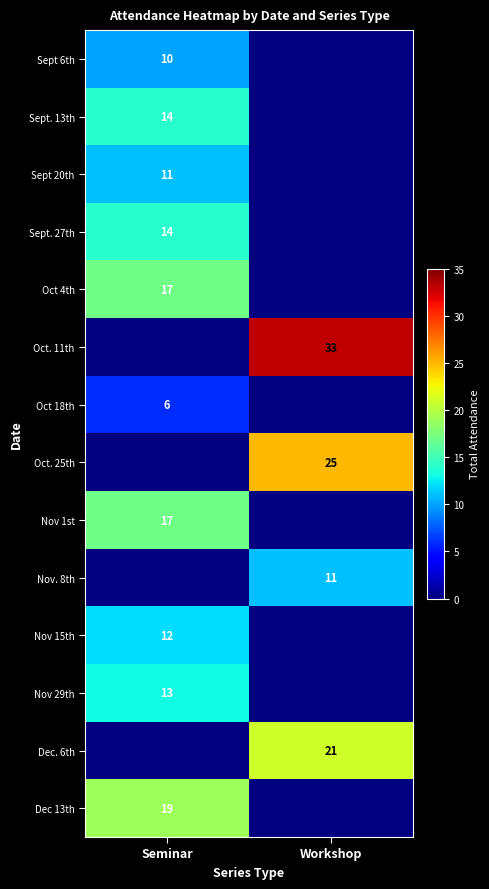

Is it true that Nov 29th equals 13 at Seminar?

True